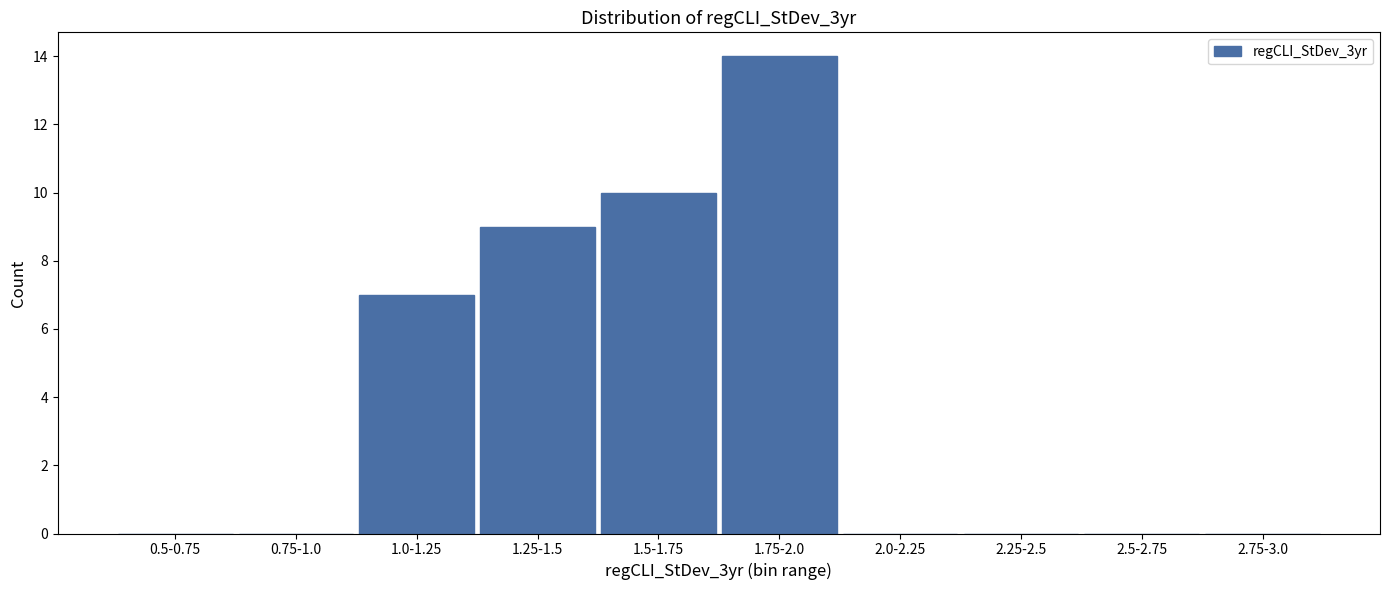

Reading left to right, what are all the values shown in this chart?

0.5-0.75=0	0.75-1.0=0	1.0-1.25=7	1.25-1.5=9	1.5-1.75=10	1.75-2.0=14	2.0-2.25=0	2.25-2.5=0	2.5-2.75=0	2.75-3.0=0